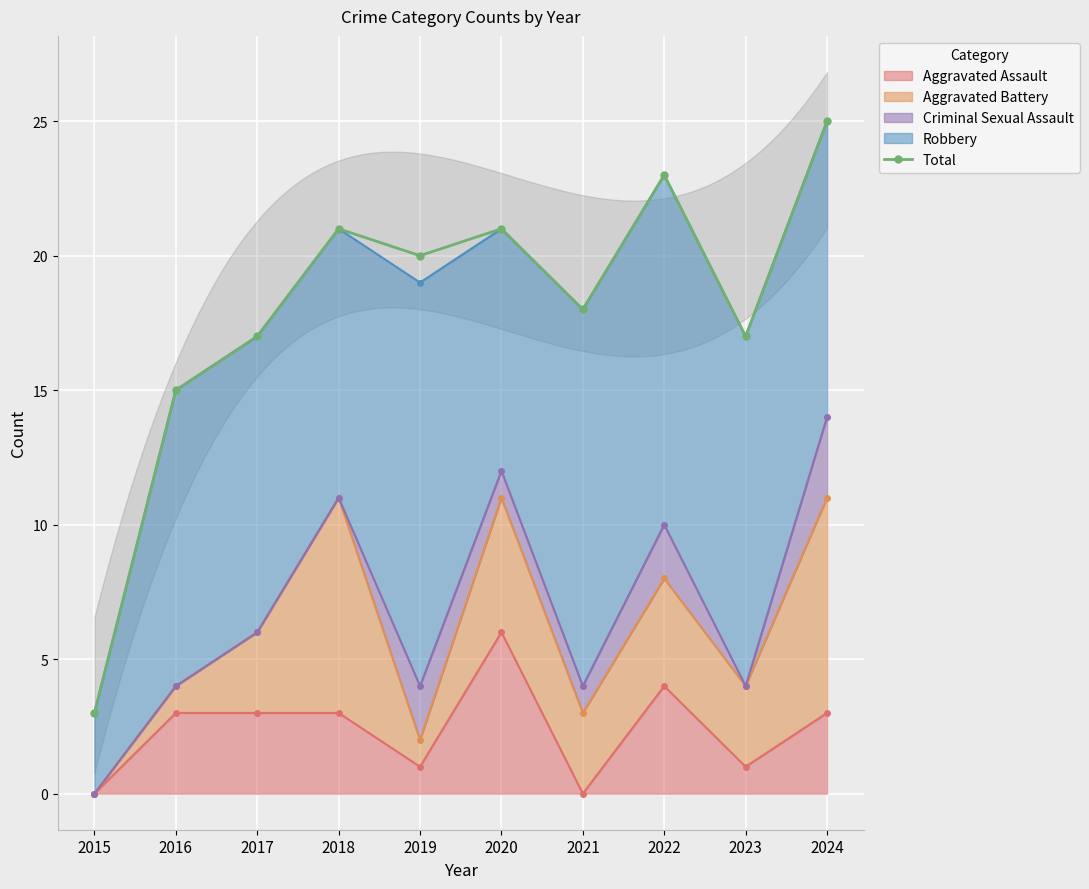

Which category has the lowest value across all series?

2015